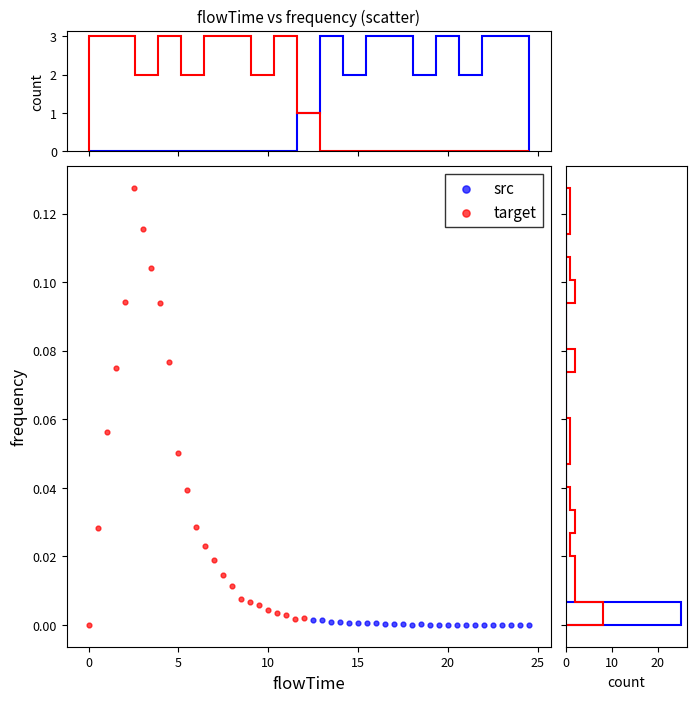

Which series has the largest Y range (max minus min)?

target